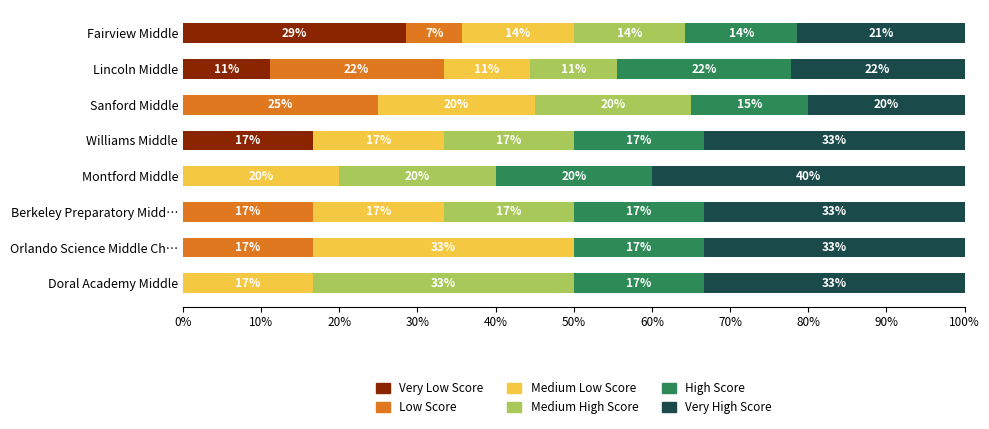

Reading left to right, list all the values displayed in this chart.

1st-2nd (115): 28.6	11.1	0.0	16.7	0.0	0.0	0.0	0.0
3rd-5th (100-114): 7.1	22.2	25.0	0.0	0.0	16.7	16.7	0.0
6th-10th (90-99): 14.3	11.1	20.0	16.7	20.0	16.7	33.3	16.7
11th-20th (80-89): 14.3	11.1	20.0	16.7	20.0	16.7	0.0	33.3
21st-30th (70-79): 14.3	22.2	15.0	16.7	20.0	16.7	16.7	16.7
31st+ (<70): 21.4	22.2	20.0	33.3	40.0	33.3	33.3	33.3